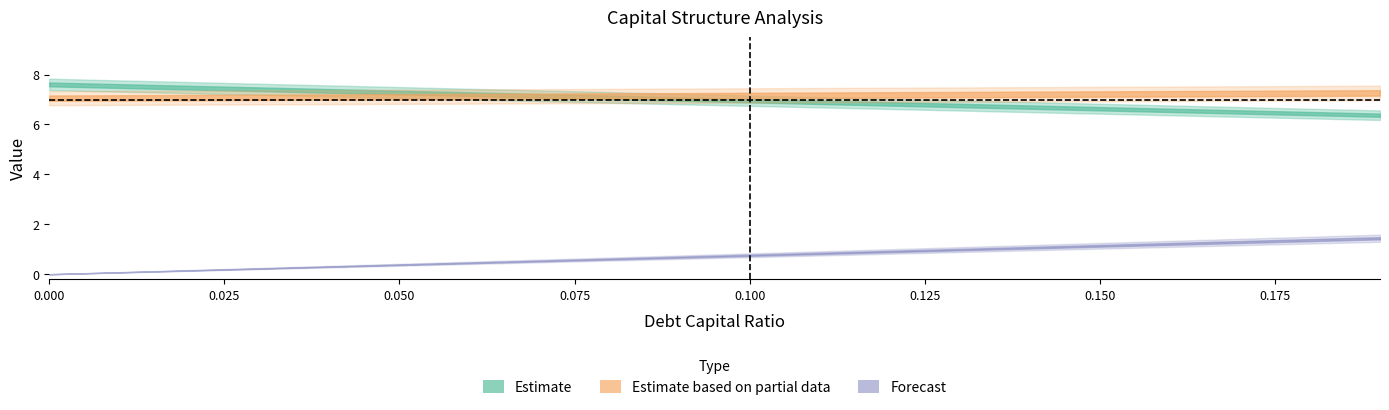

Where is equity_value nearest to the value 6?

0.19